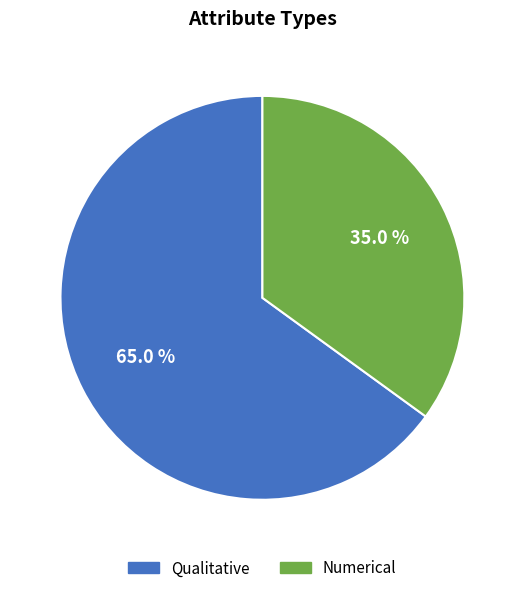

Do Numerical and Qualitative together represent more than half of the pie?

Yes